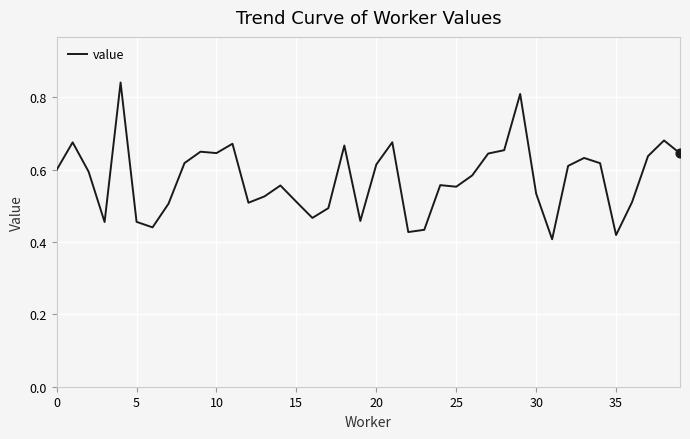

How many lines are shown in the chart?

1